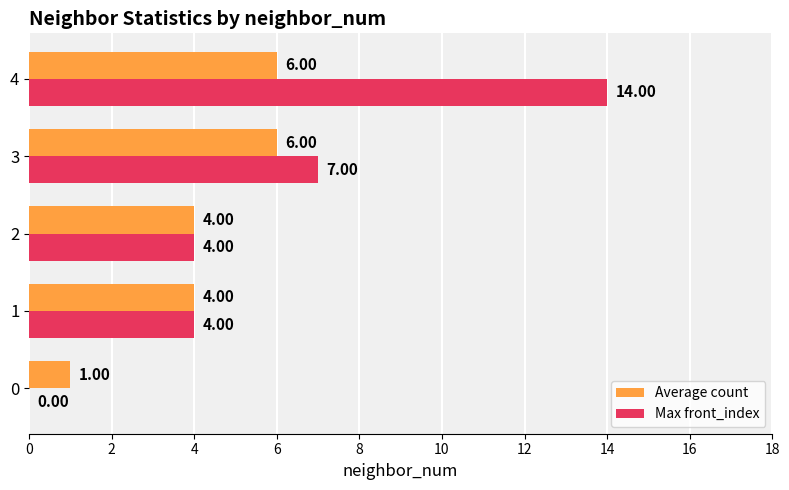

What are all the series names shown in the legend?

Average count, Max front_index